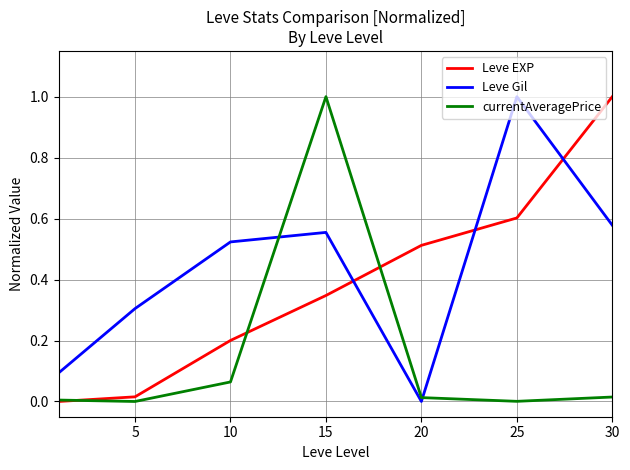

What is the difference between the maximum and minimum values in the Leve EXP series?

1.0